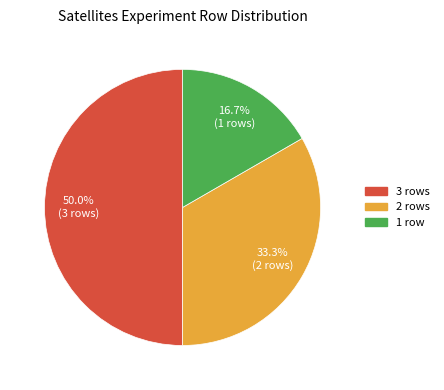

Does 2 rows account for over 50% of the chart?

No